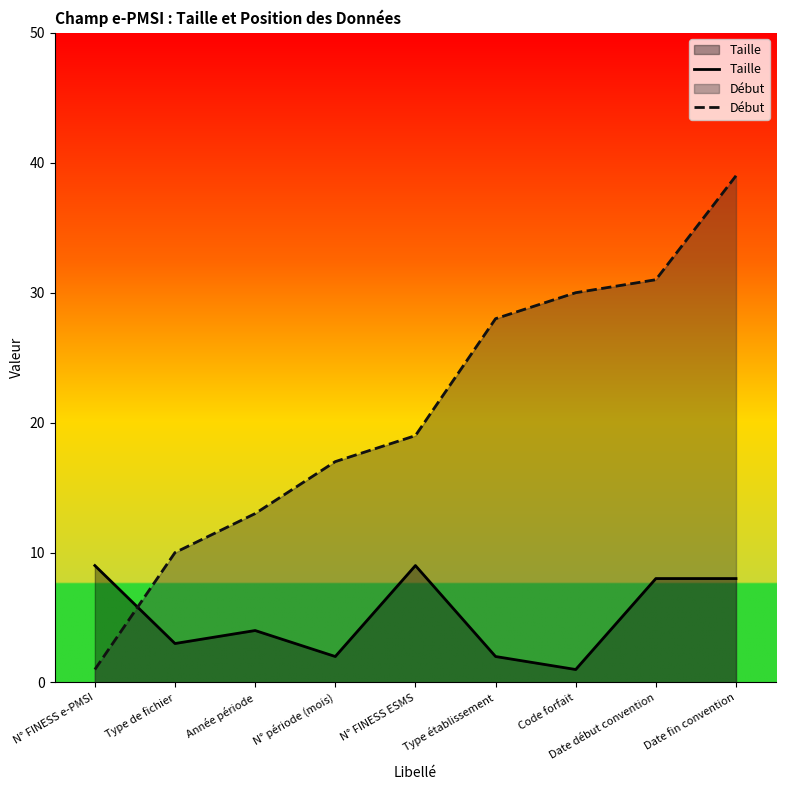

At which category is the sum across all series the highest?

Date fin convention